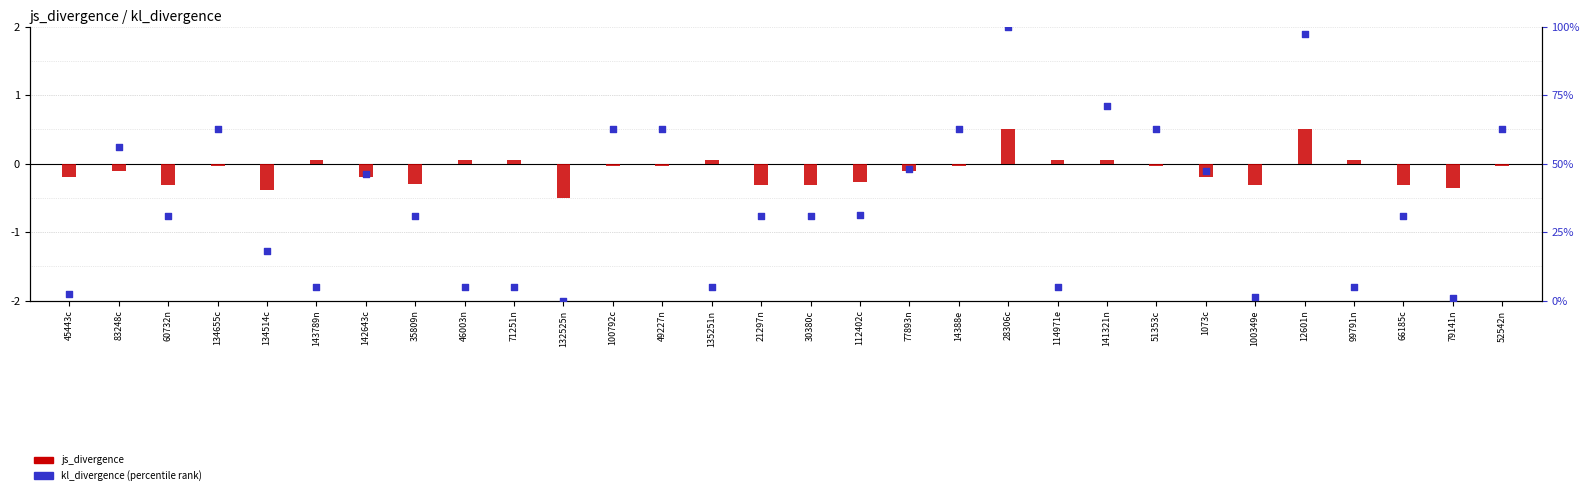

Which series contains the lowest Y value?

js_divergence (centered)